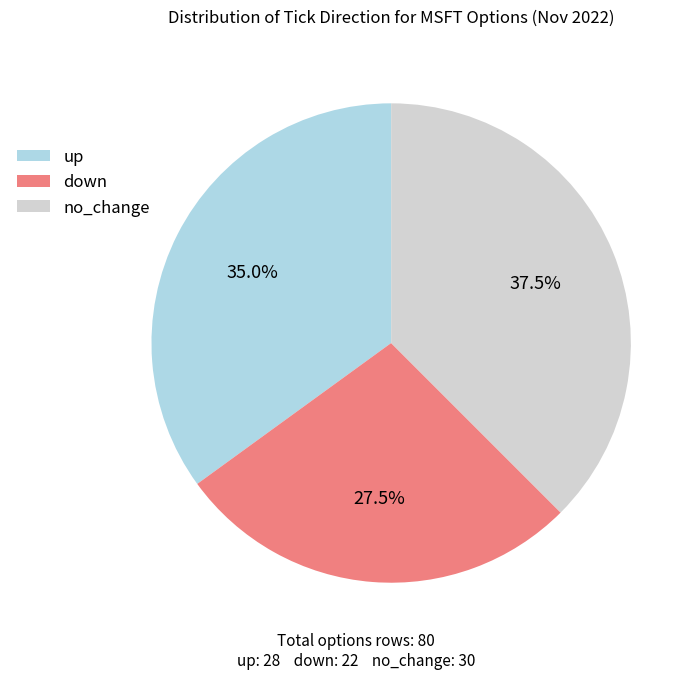

Which category has the biggest portion of the pie?

no_change